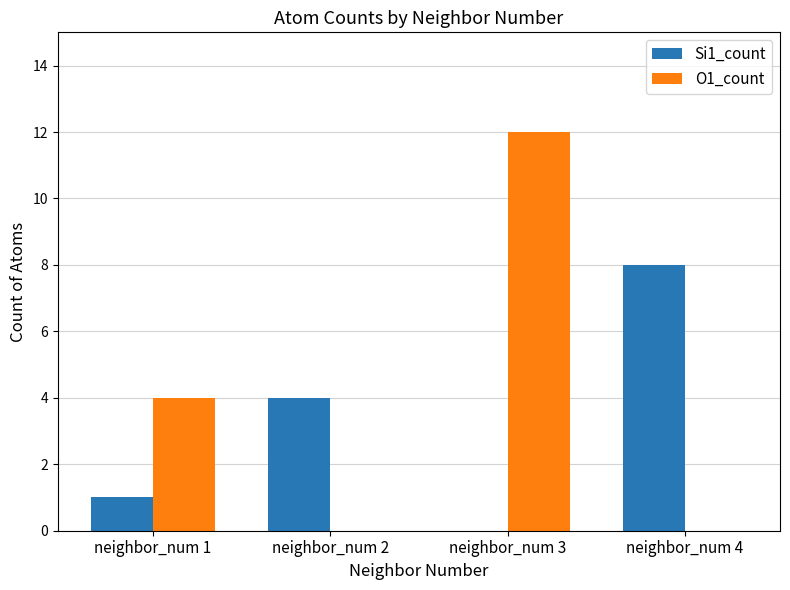

True or false: O1_count has a value of 0 at neighbor_num 4.

True